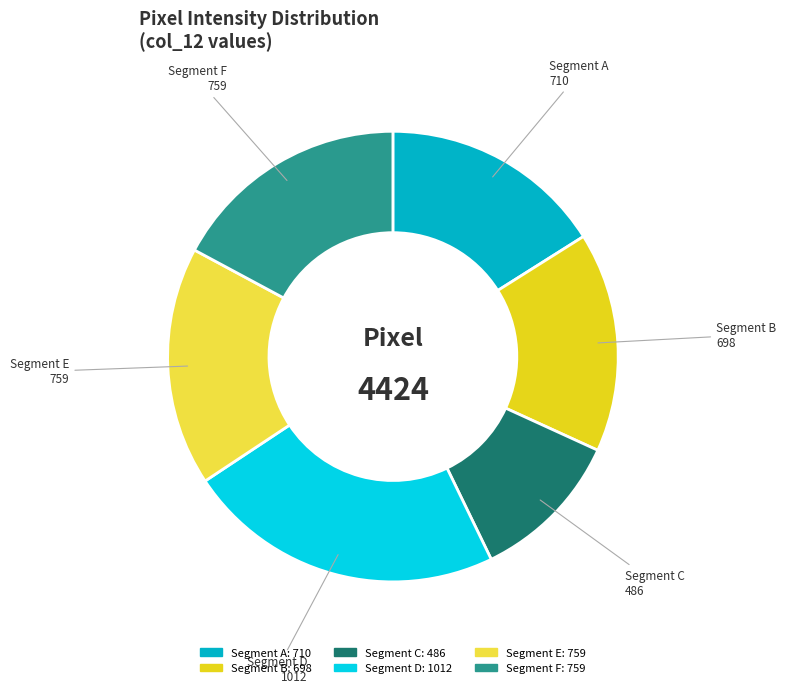

Which has a higher value, Segment E 759 or Segment A 710?

Segment E 759